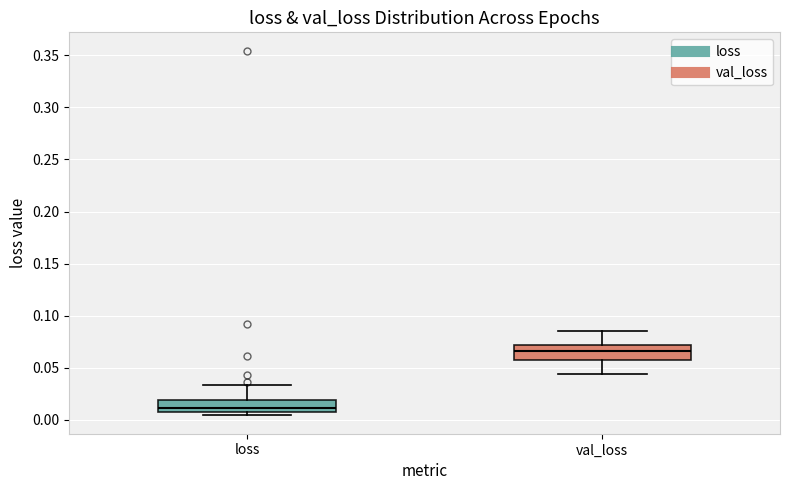

Which box has the highest median line?

val_loss